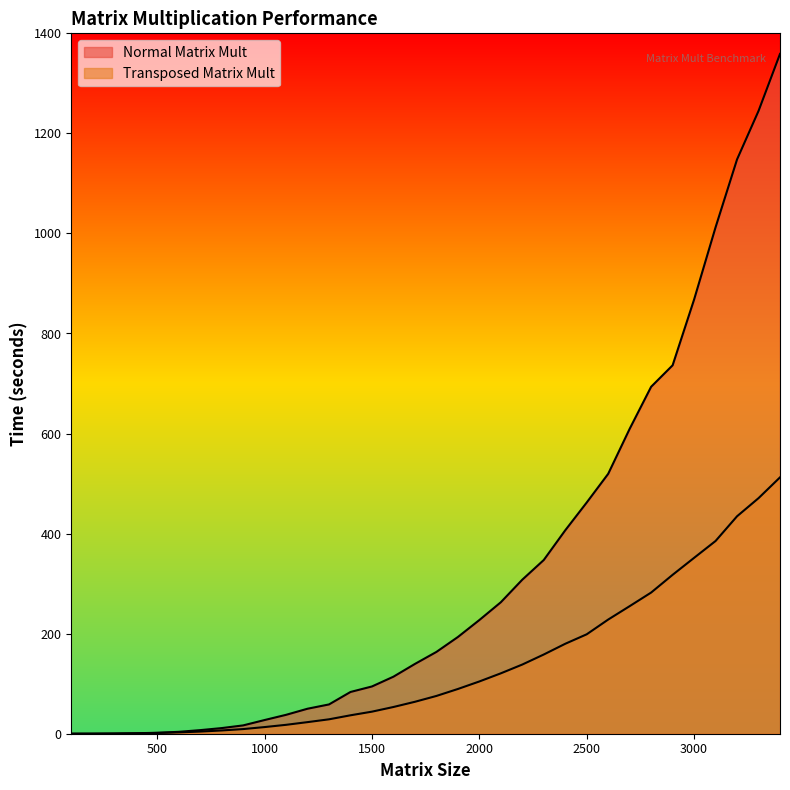

What is the total value across all series at 1500?

138.6